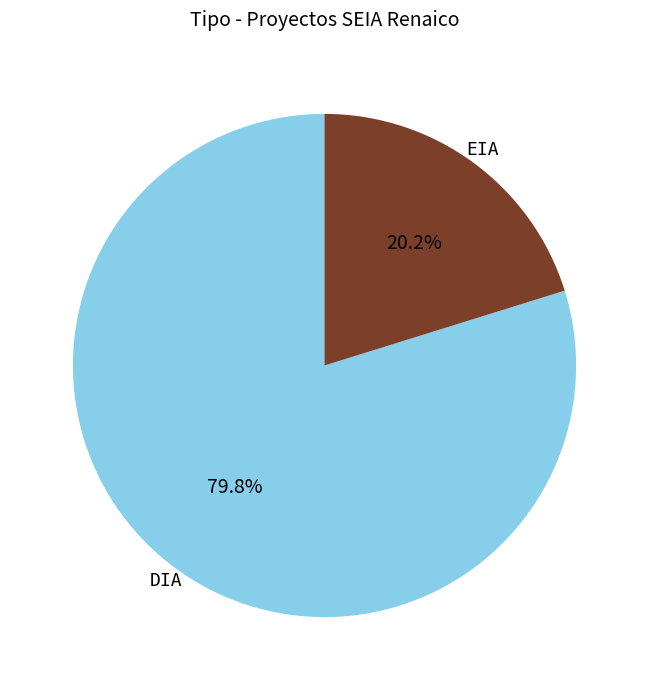

The EIA slice represents 12% of the pie. True or false?

False